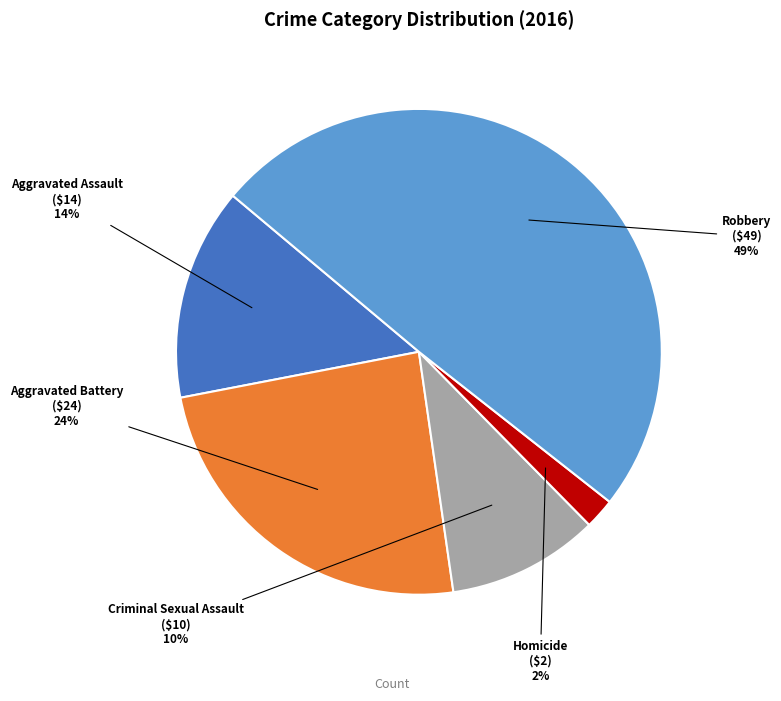

To the nearest percent, what is the average slice percentage?

20%